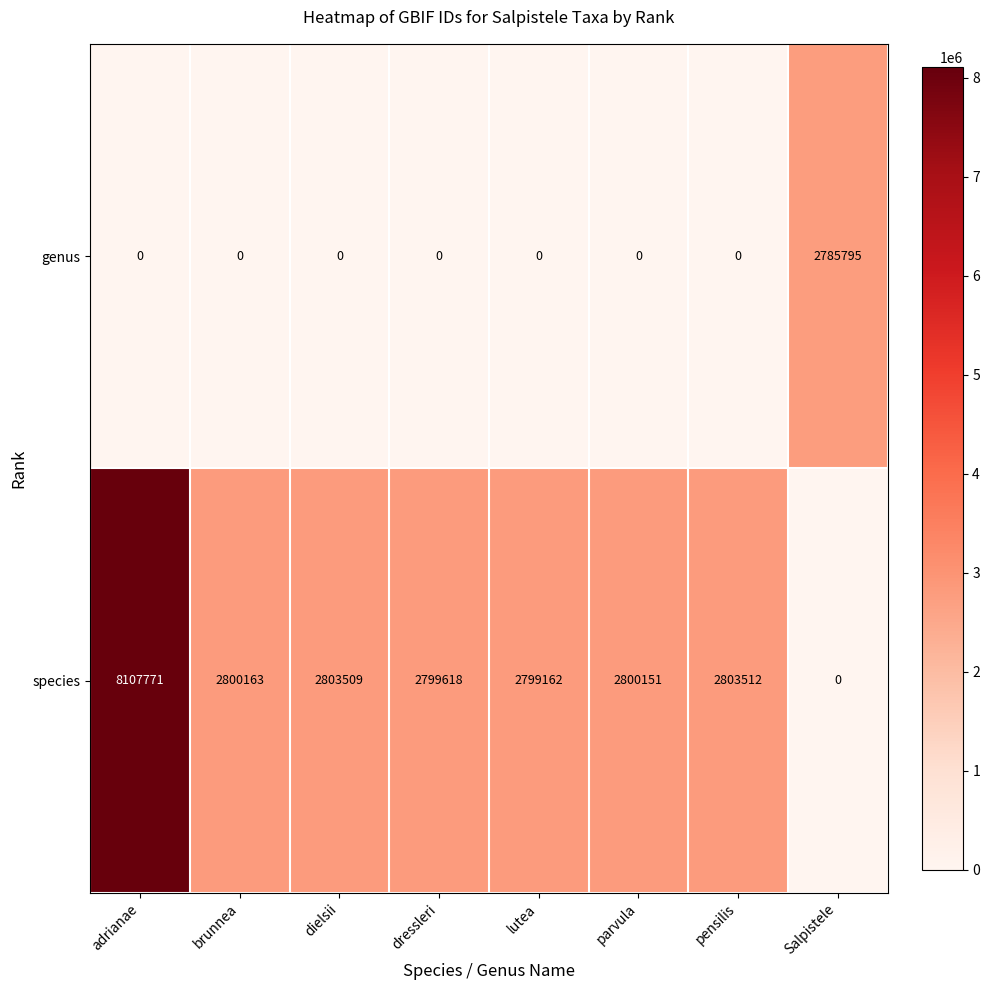

How many values in the species series are below 2800163?

4